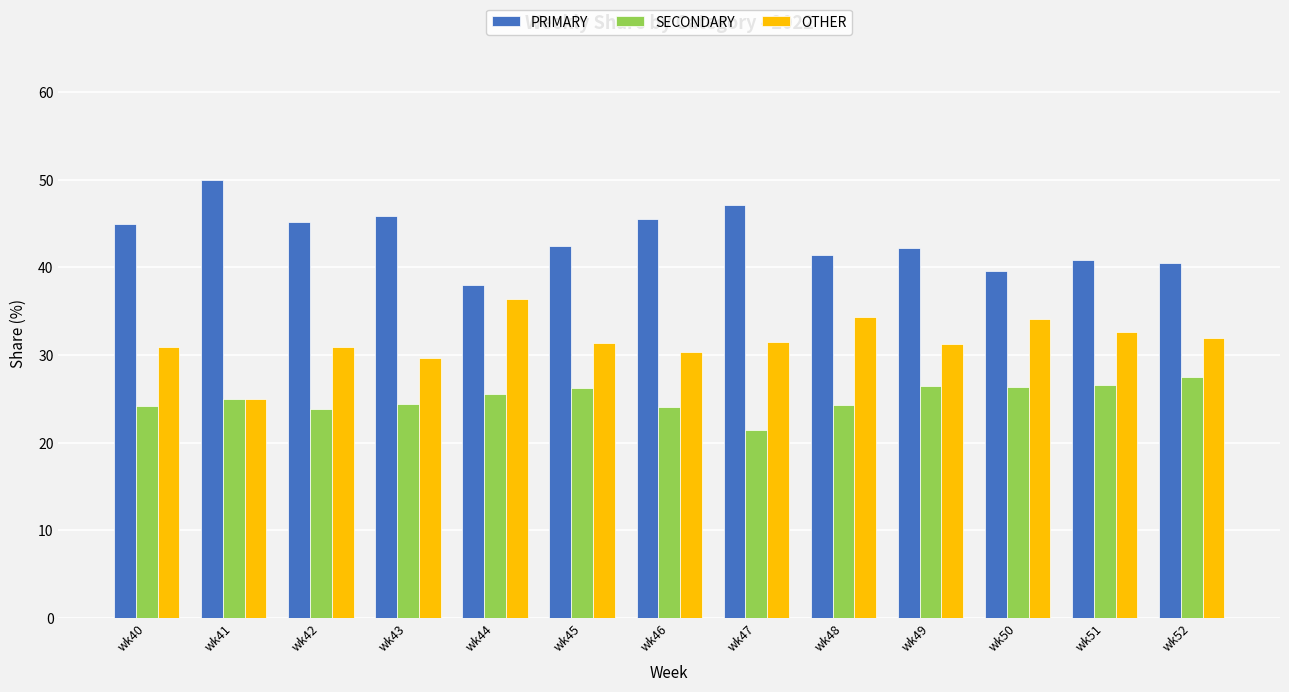

What value does the OTHER series have at wk52?

31.9